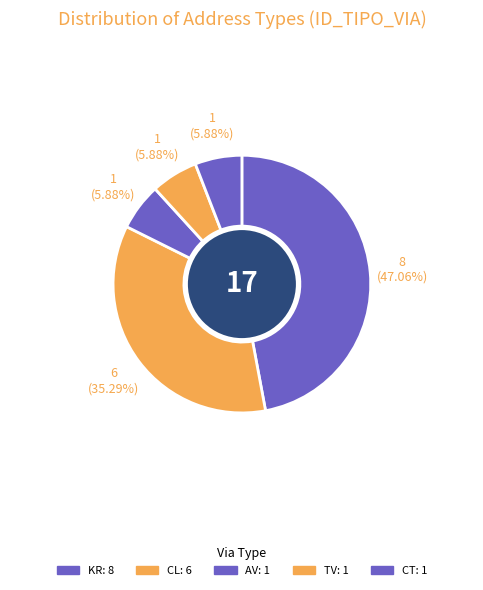

How many segments does this pie chart have?

5